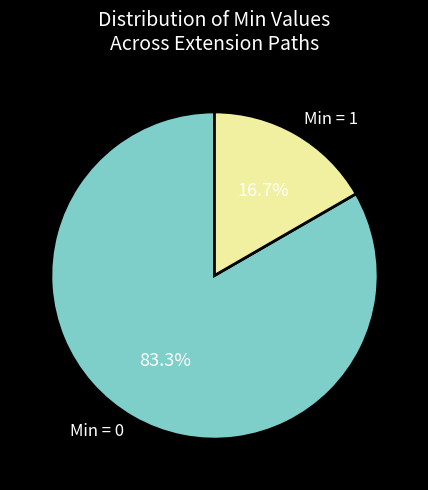

Which slice represents more than half of the pie?

Min = 0